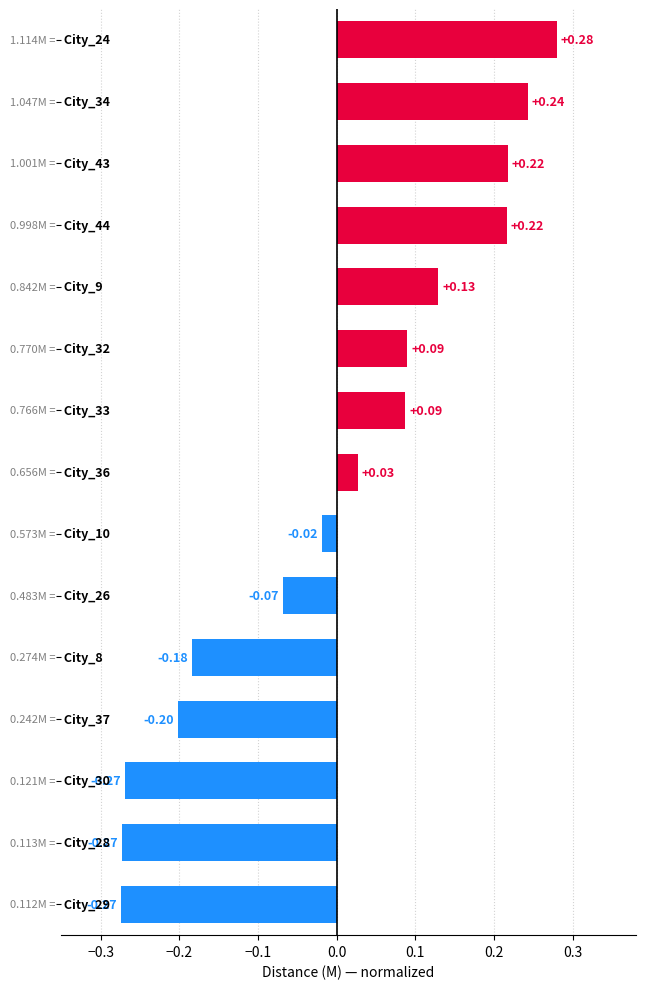

What is the difference between the maximum and minimum values?

0.6